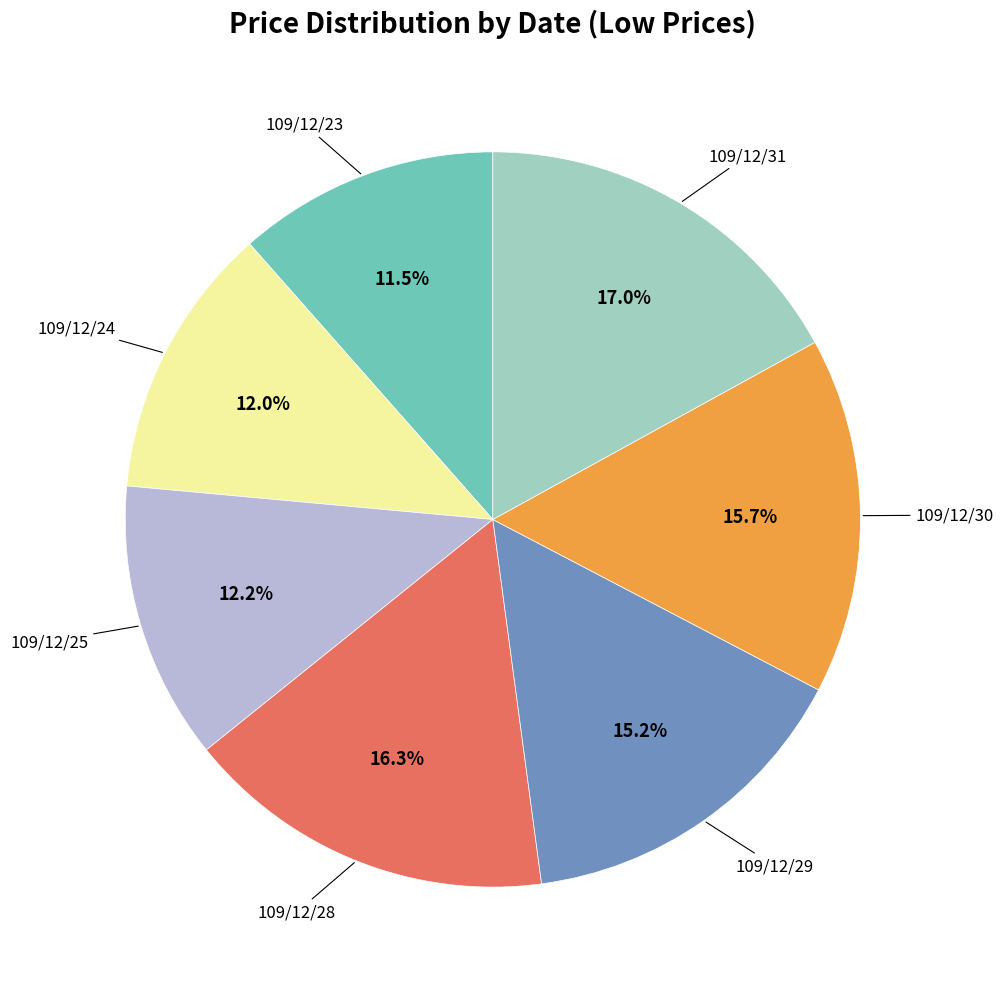

Does any single category account for the majority?

No